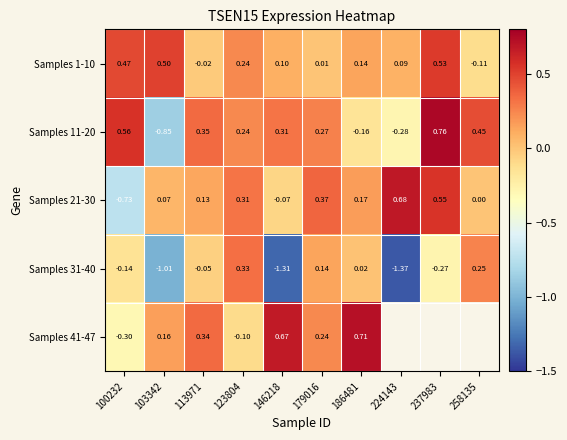

Between 113971 and 237983, which is larger?

237983